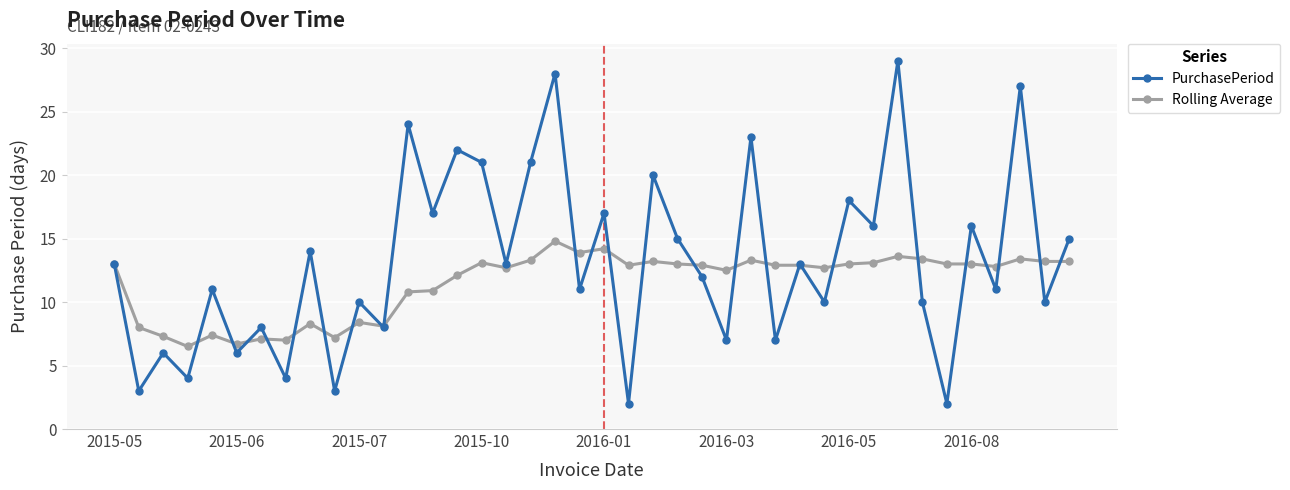

Which series has the widest spread of values?

PurchasePeriod